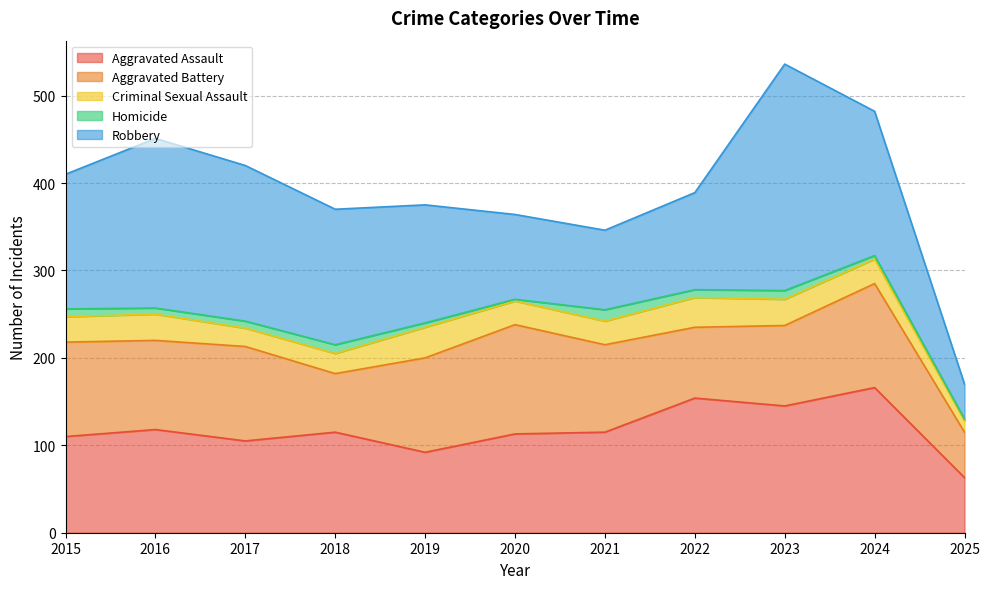

What is the spread (max minus min) of values at 2023?

249